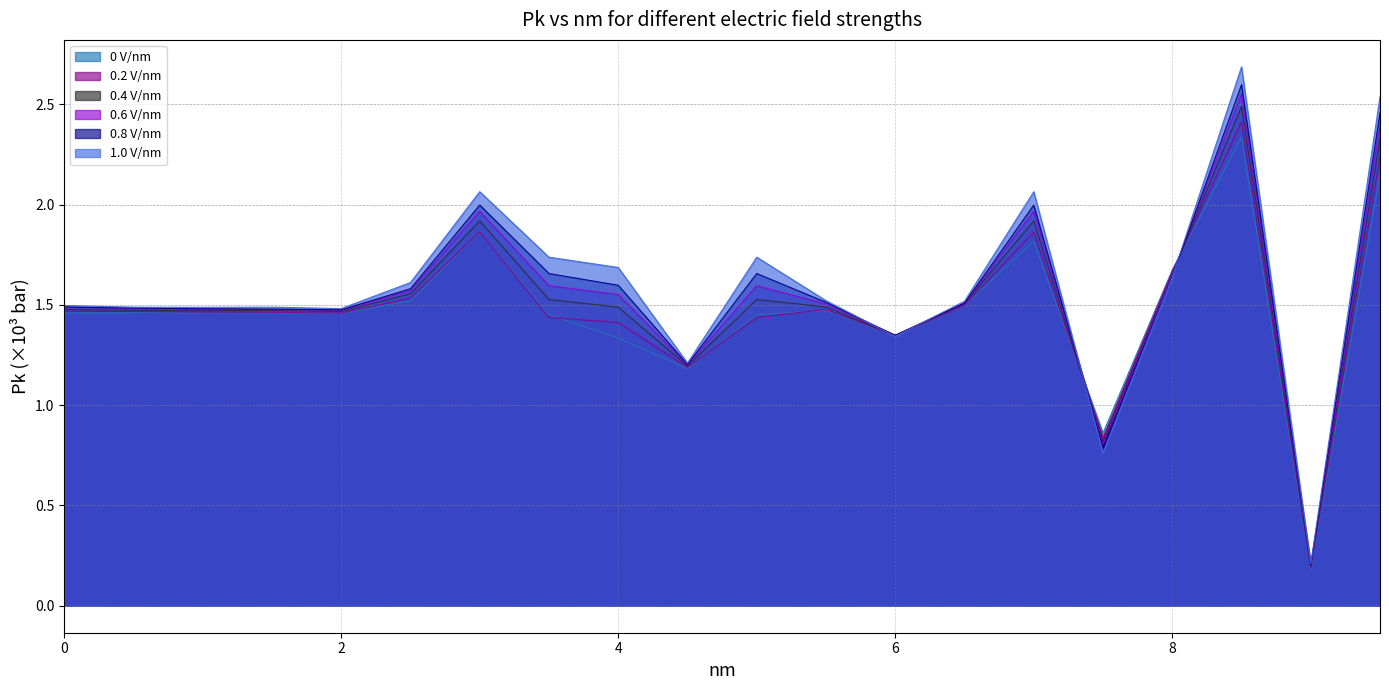

Which has a higher value, 9.0 or 2.0?

2.0